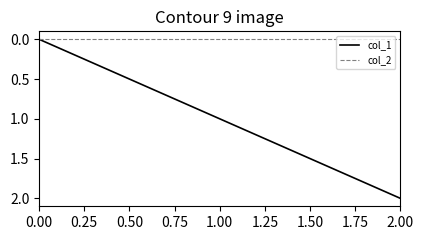

At which category is the sum across all series the highest?

2.00